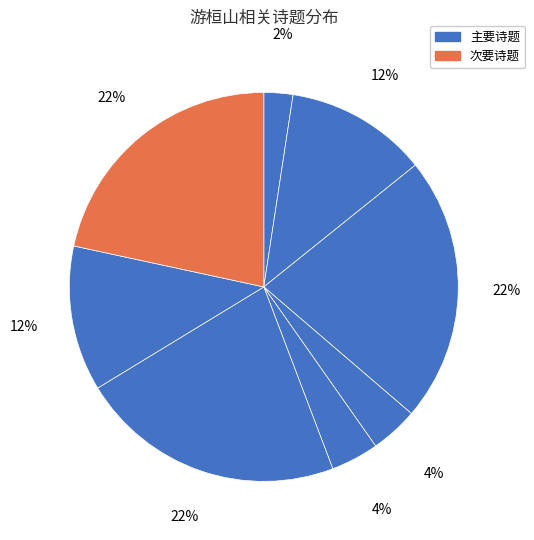

How many slices are in this pie chart?

8